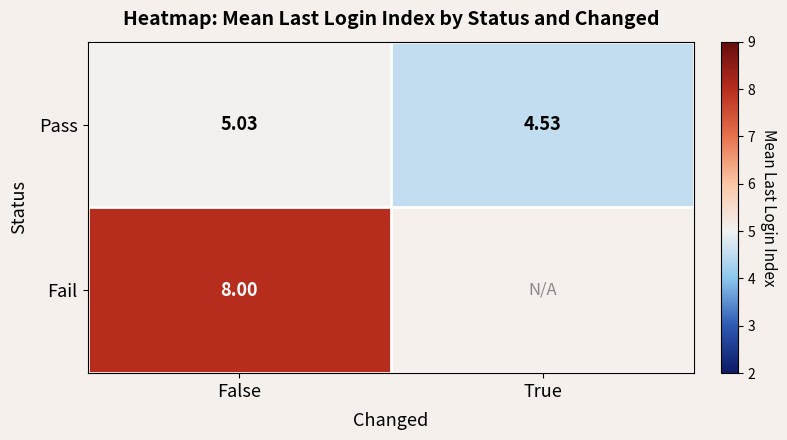

List the labels in order of Pass value, largest first.

False, True